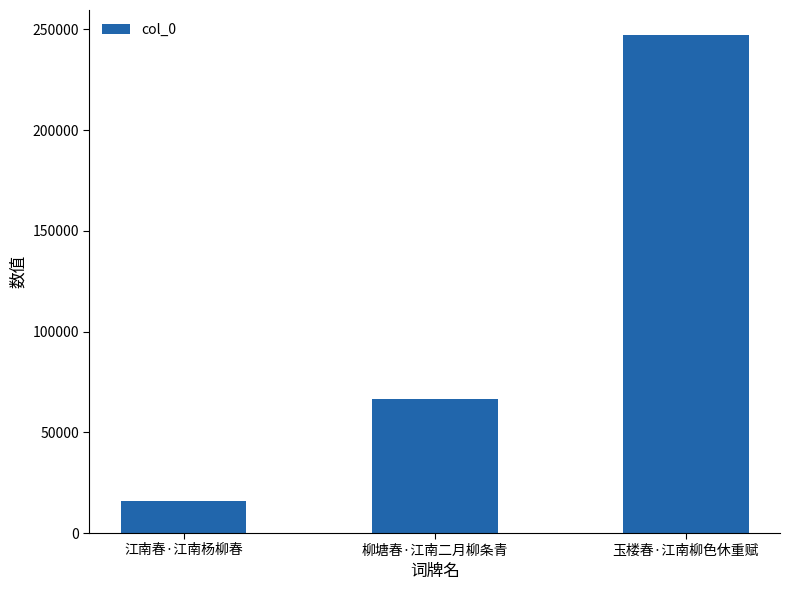

Are the bars grouped side by side (vs. stacked)?

No